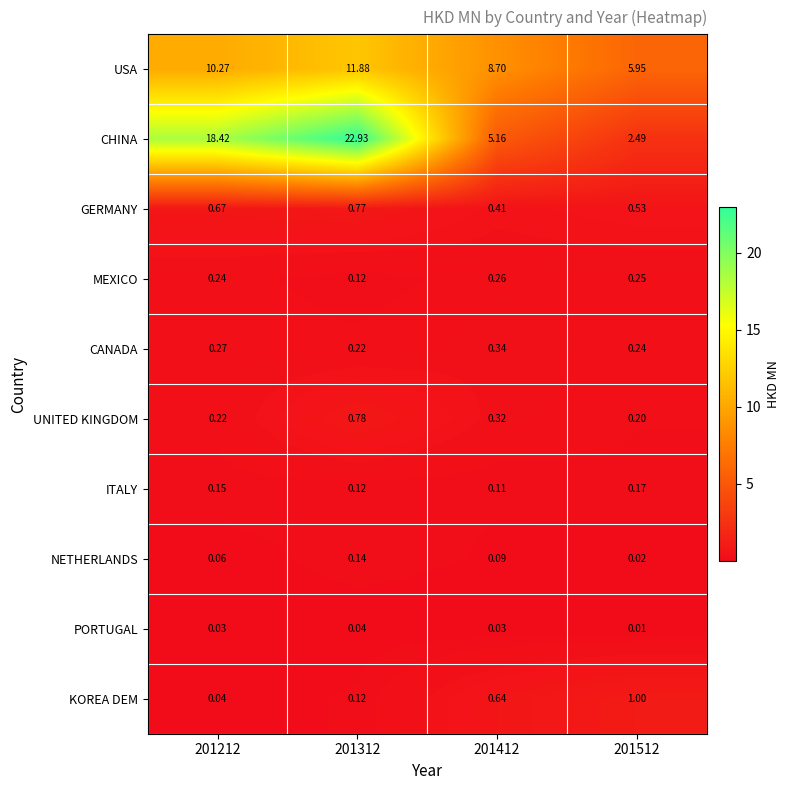

Which series changed the most between 201312 and 201512?

CHINA